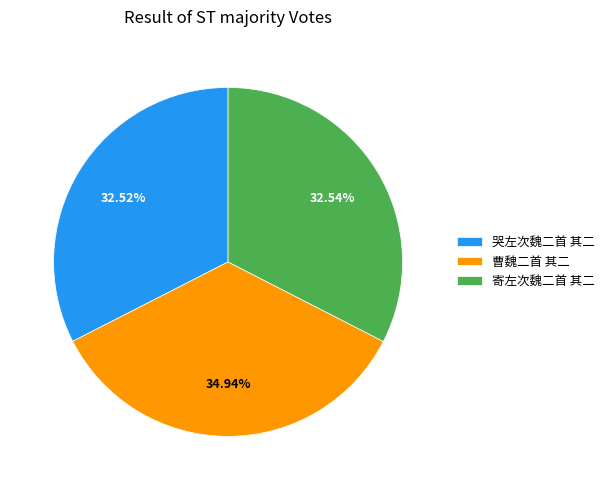

What is the largest slice in the pie chart?

曹魏二首 其二